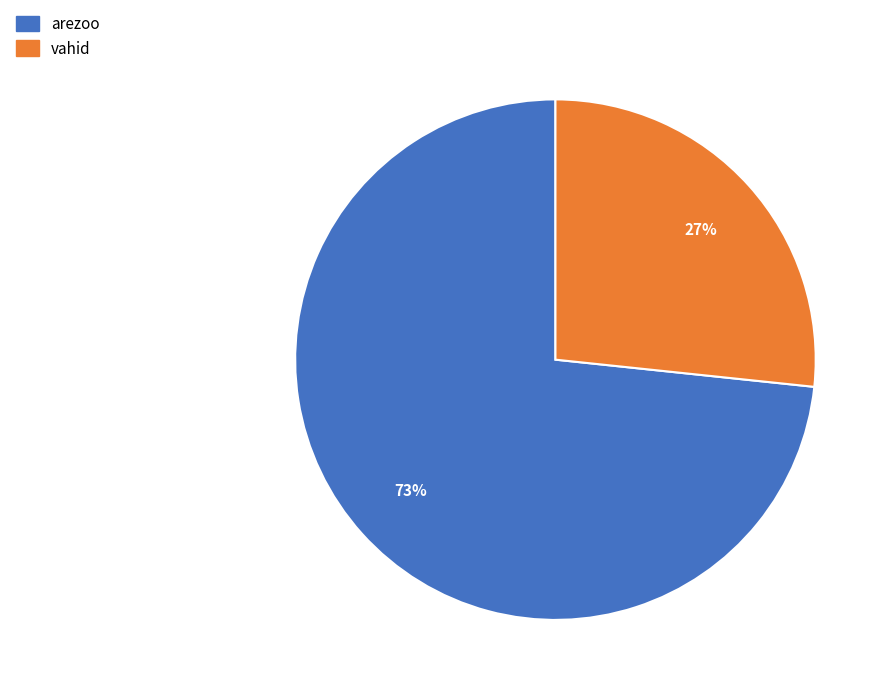

Is it true that arezoo is 73% of the pie?

True